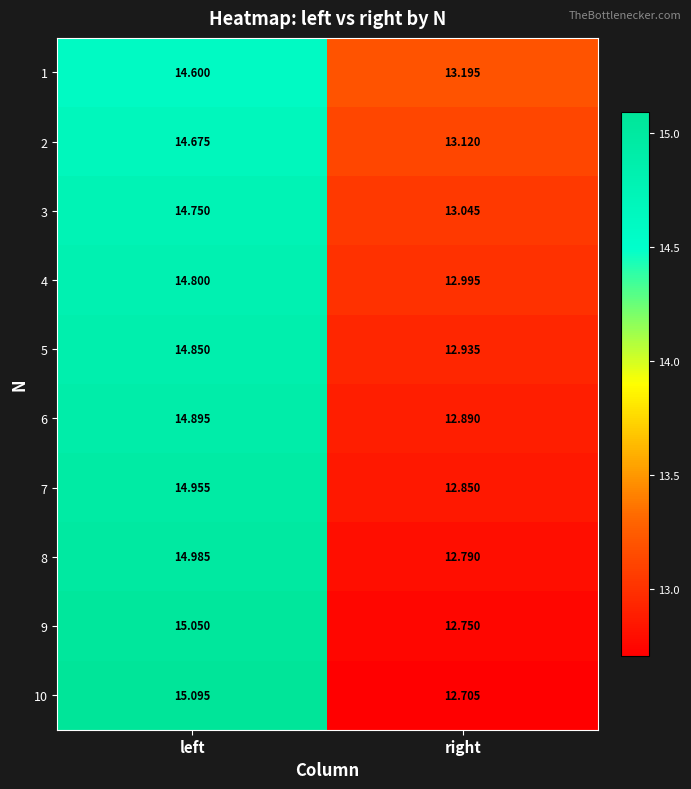

Which series changed the most between left and right?

10